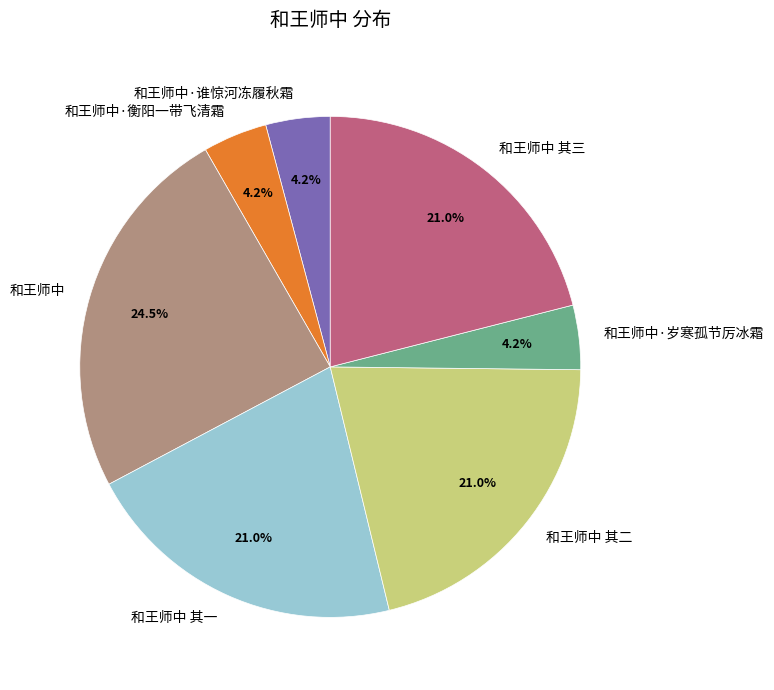

Between 和王师中 and 和王师中·谁惊河冻履秋霜, which is larger?

和王师中